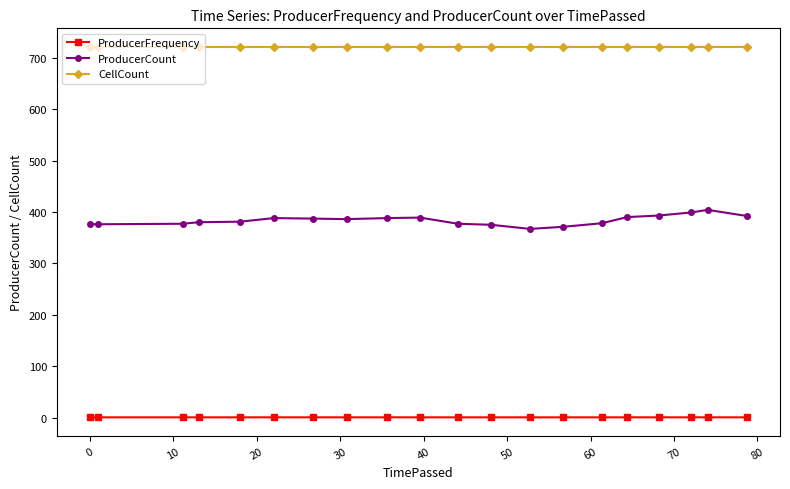

List the series in order of their peak value, highest first.

CellCount, ProducerCount, ProducerFrequency